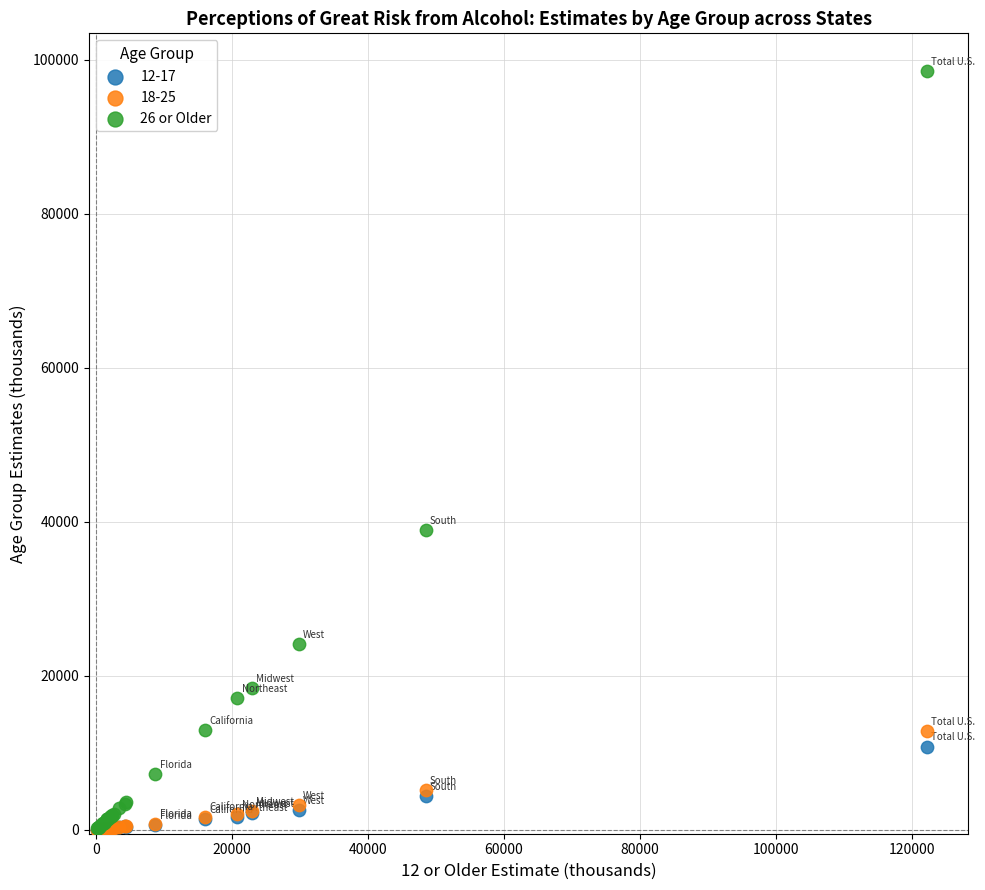

Across all series, what Y value is closest to 49276?

38940